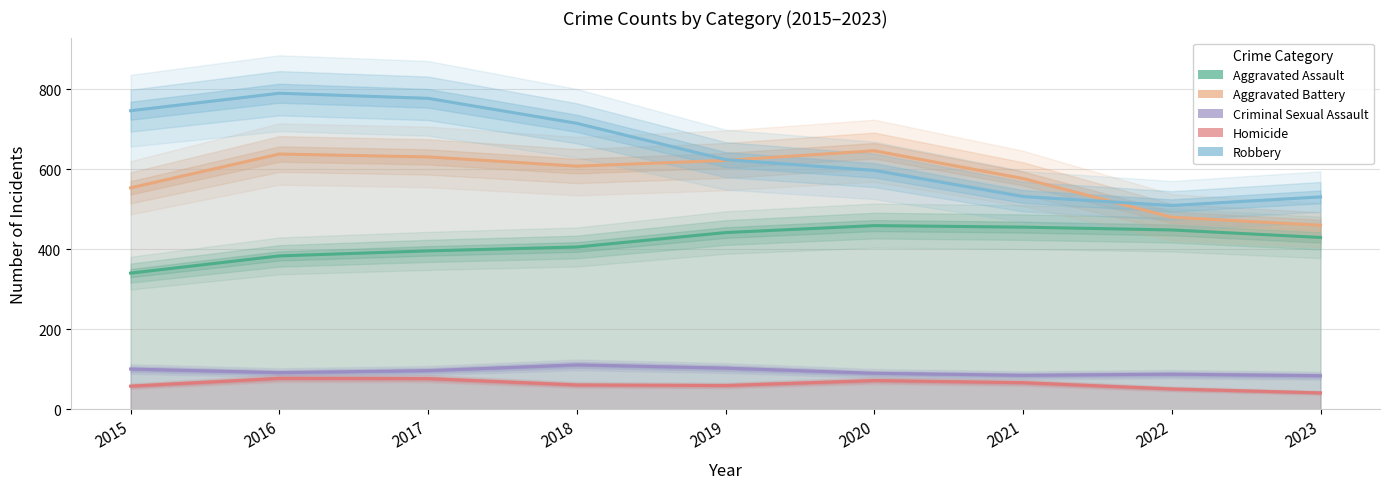

What is the minimum value for Robbery?

509.7